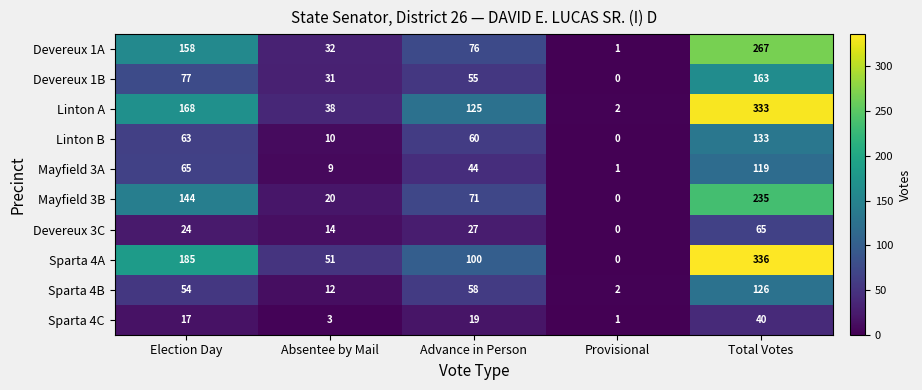

What is the difference between the highest and lowest values at Total Votes?

296